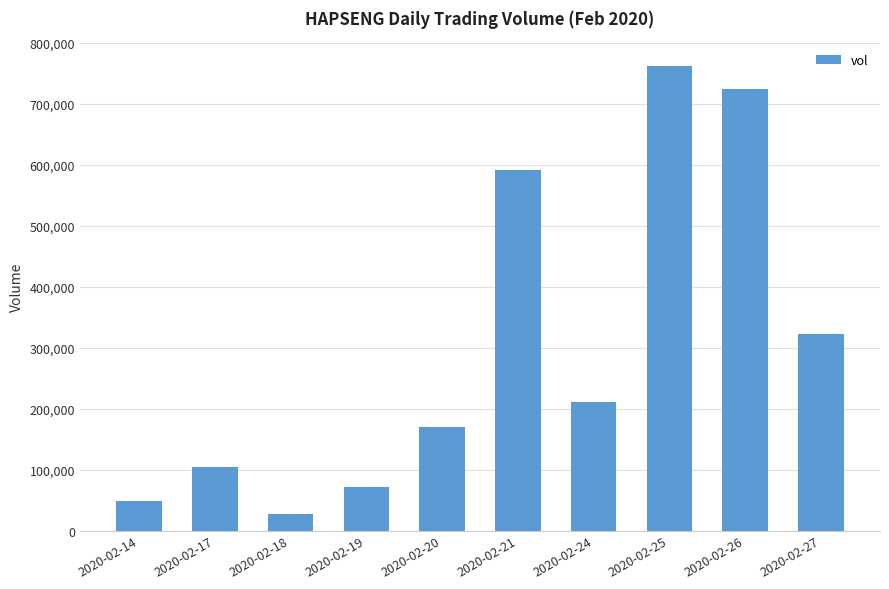

Read the value at 2020-02-18.

26600